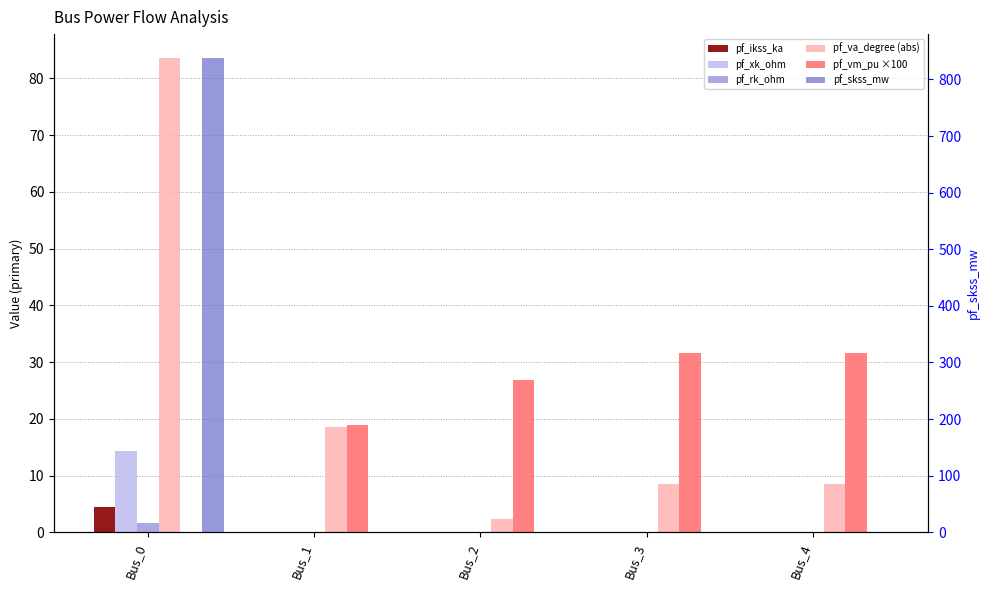

What is the spread (max minus min) of values at Bus_4?

31.6